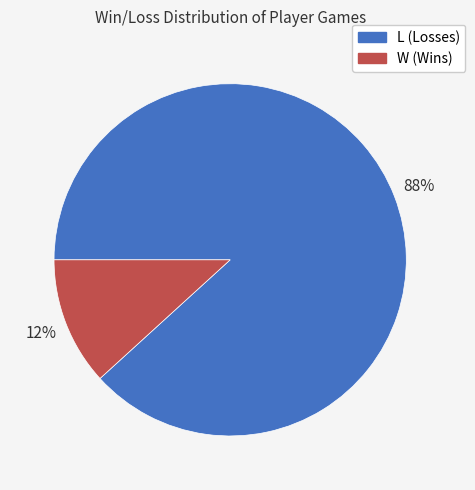

To the nearest percent, what portion does L represent?

88%